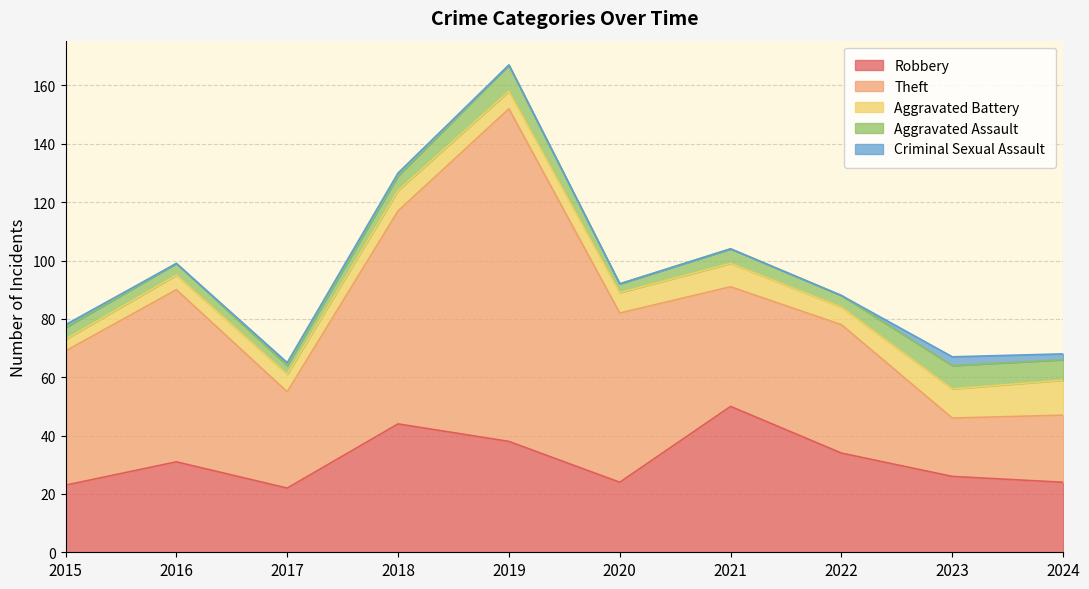

What is the value of the Robbery point at the 2nd from the left?

31